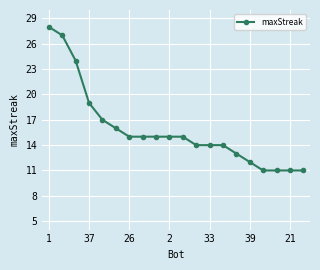

How many series are shown in this chart?

1